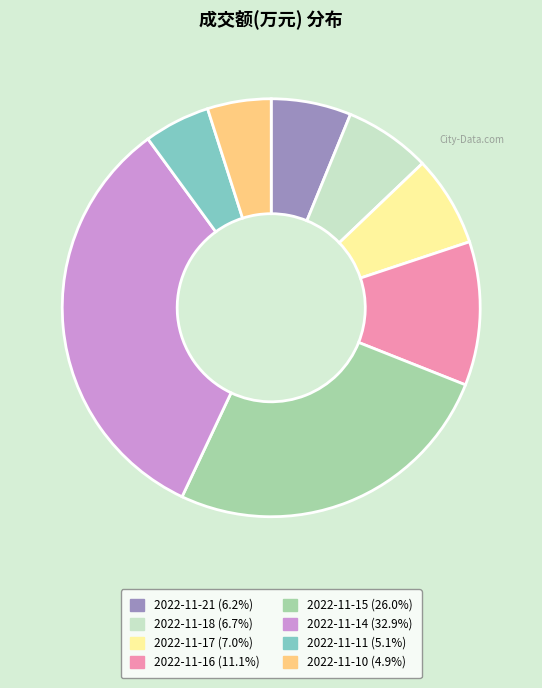

What is the ratio of the value at 2022-11-16 to the value at 2022-11-21?

1.8